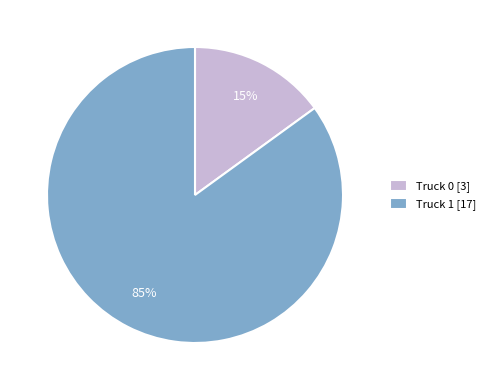

Between Truck 0 [3] and Truck 1 [17], which is larger?

Truck 1 [17]